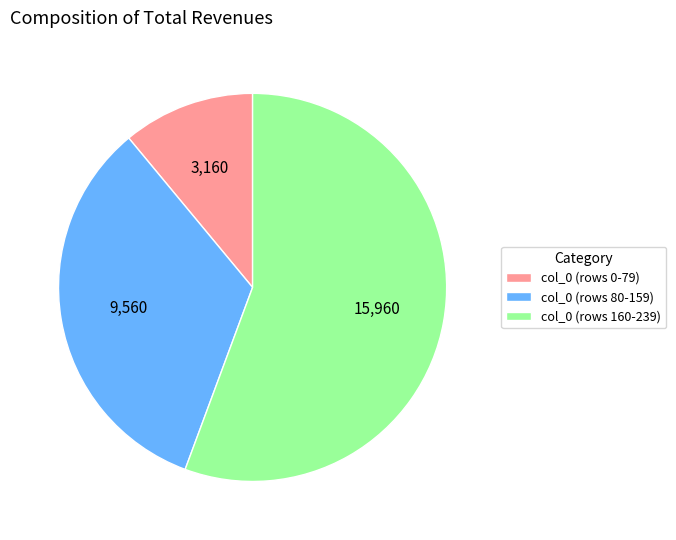

Count the number of slices in the pie.

3